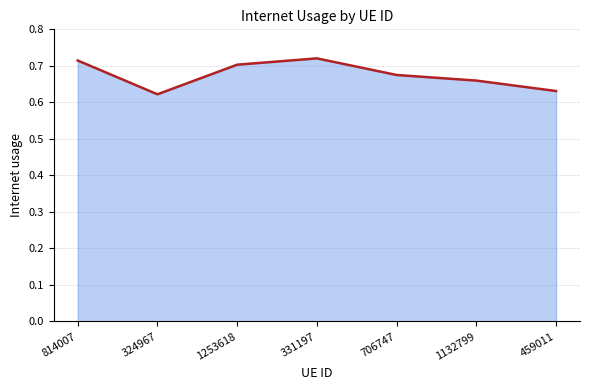

What is the value of the 4th point from the left?

0.7